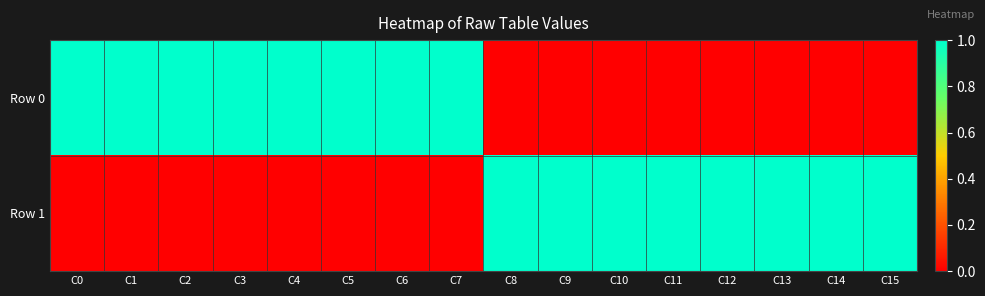

How many distinct data groups are displayed?

2